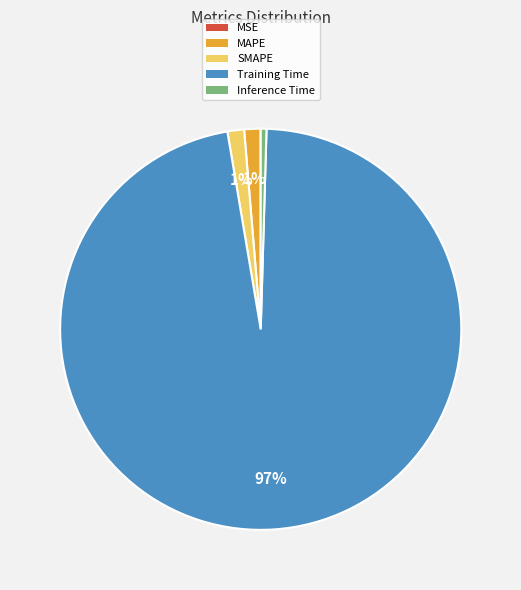

To the nearest percent, what portion does SMAPE represent?

1%